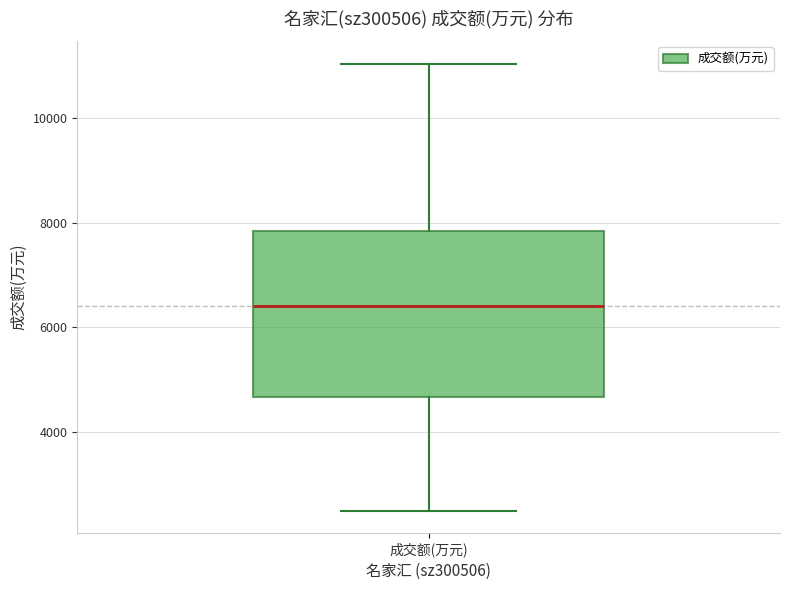

Transcribe this box plot: give where the median line is, the range the box spans, and where the two whiskers end, as read against the y-axis. The values are not printed on the chart, so give them approximately, as read against the axis.

median 6400, box 4600 to 7800, whiskers 2400 to 11000